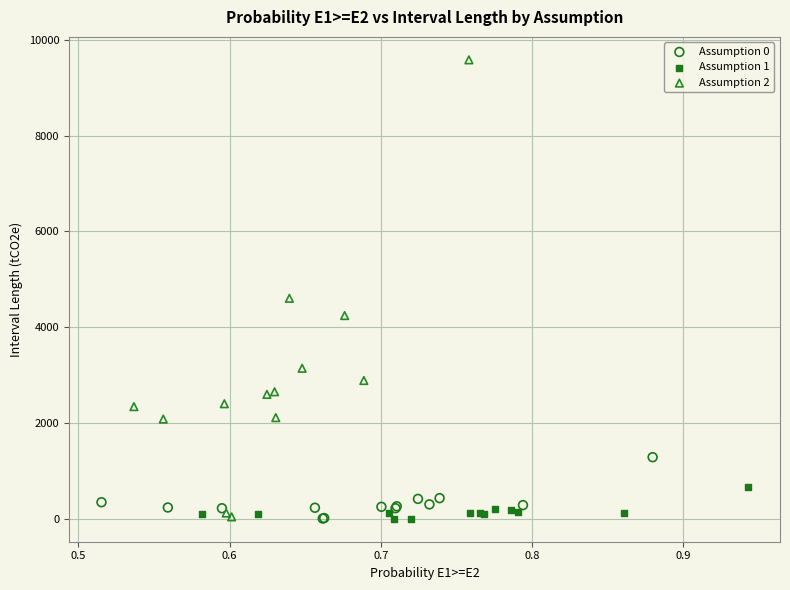

Which series has the largest Y range (max minus min)?

Assumption 2